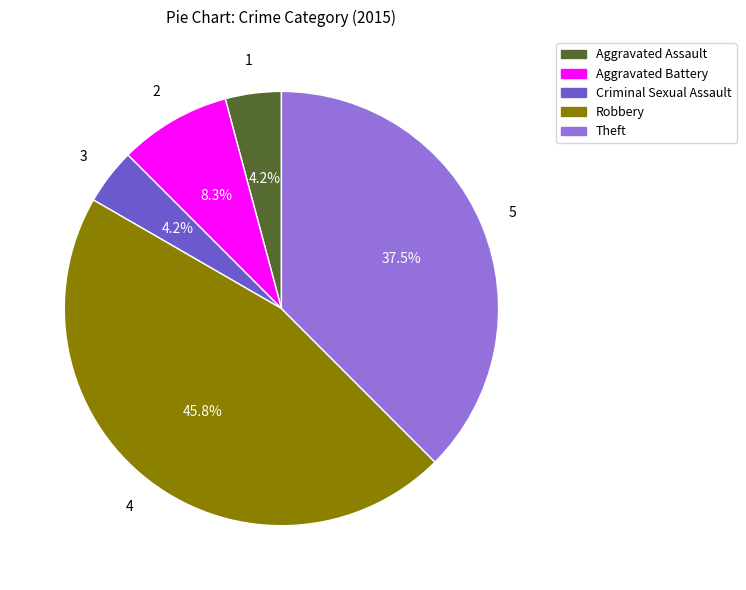

Does any single category account for the majority?

No